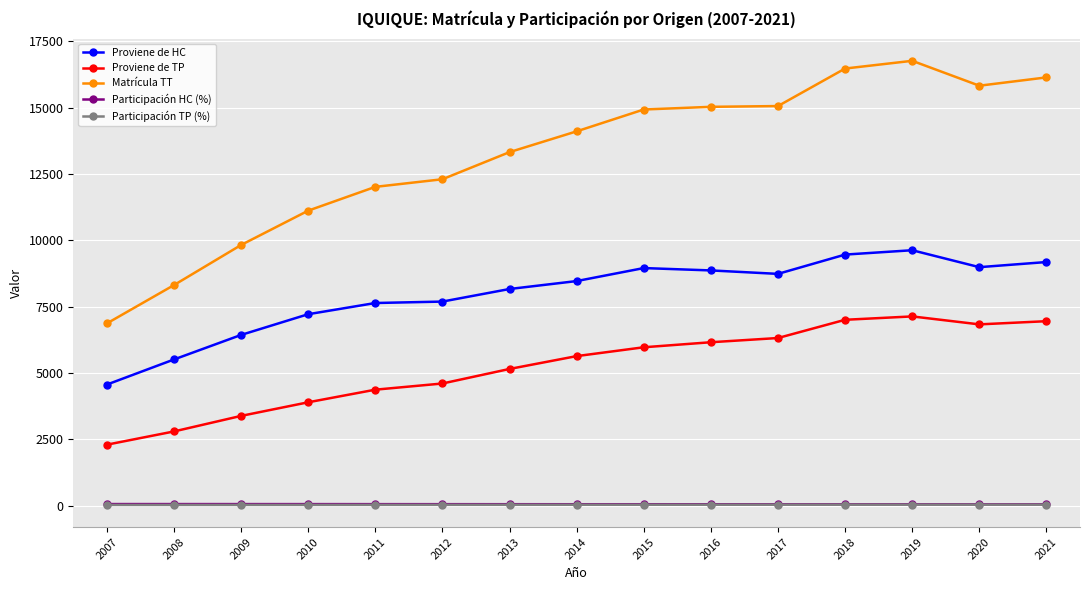

Between 2008 and 2012, which series saw the biggest shift?

Matrícula TT